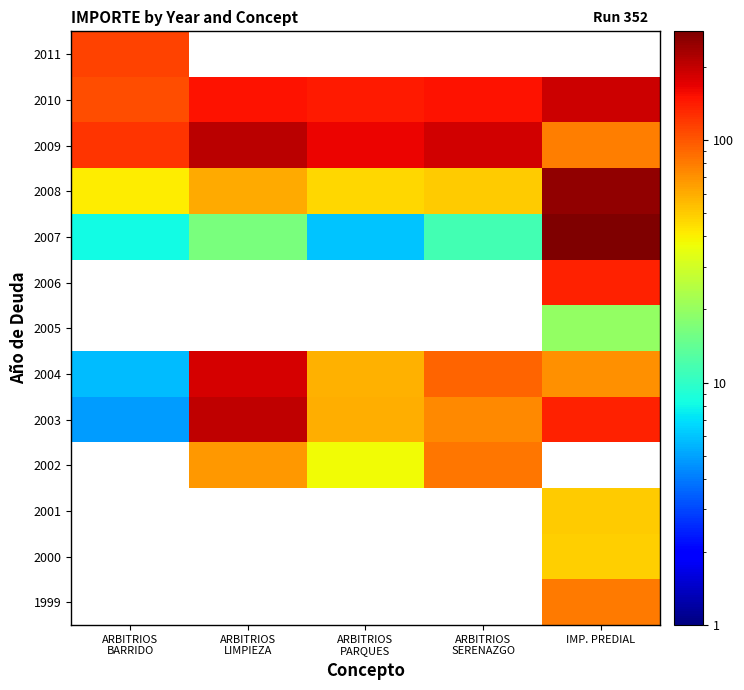

How many values in 2006 are above zero?

1